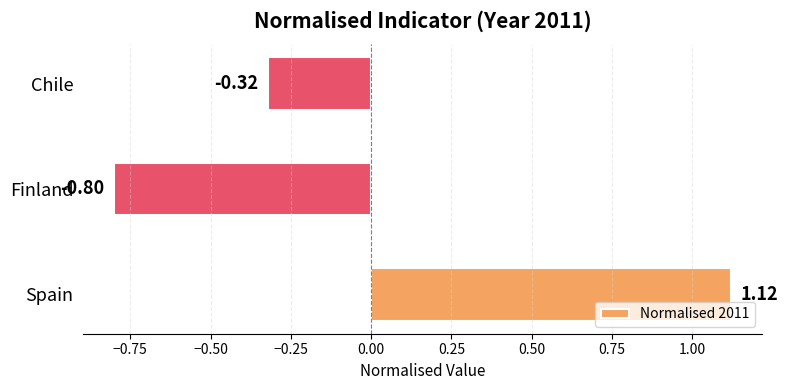

What is the minimum value shown in the chart?

-0.8